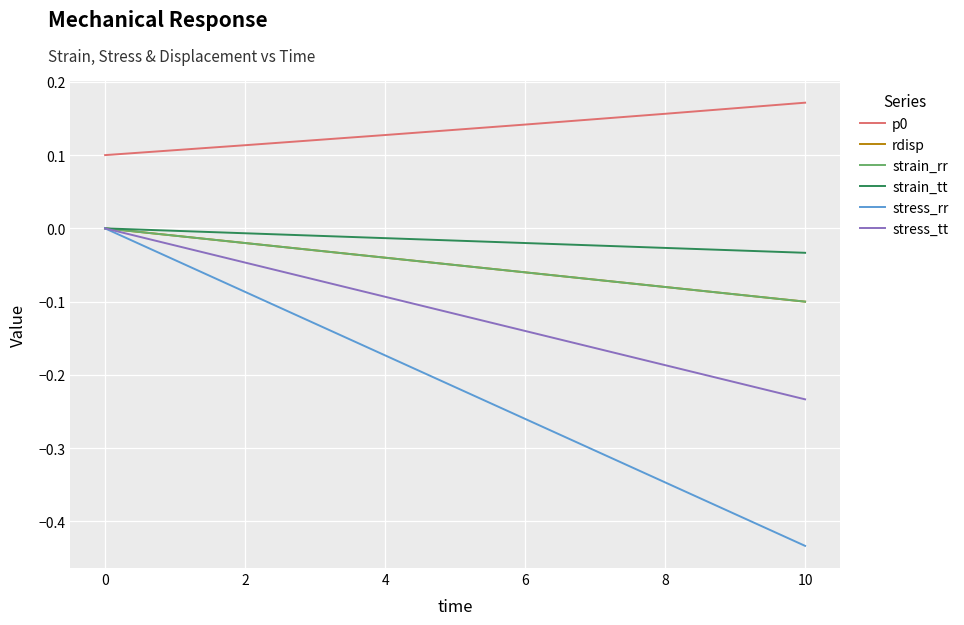

What is the difference between the maximum and minimum values in the stress_tt series?

0.2